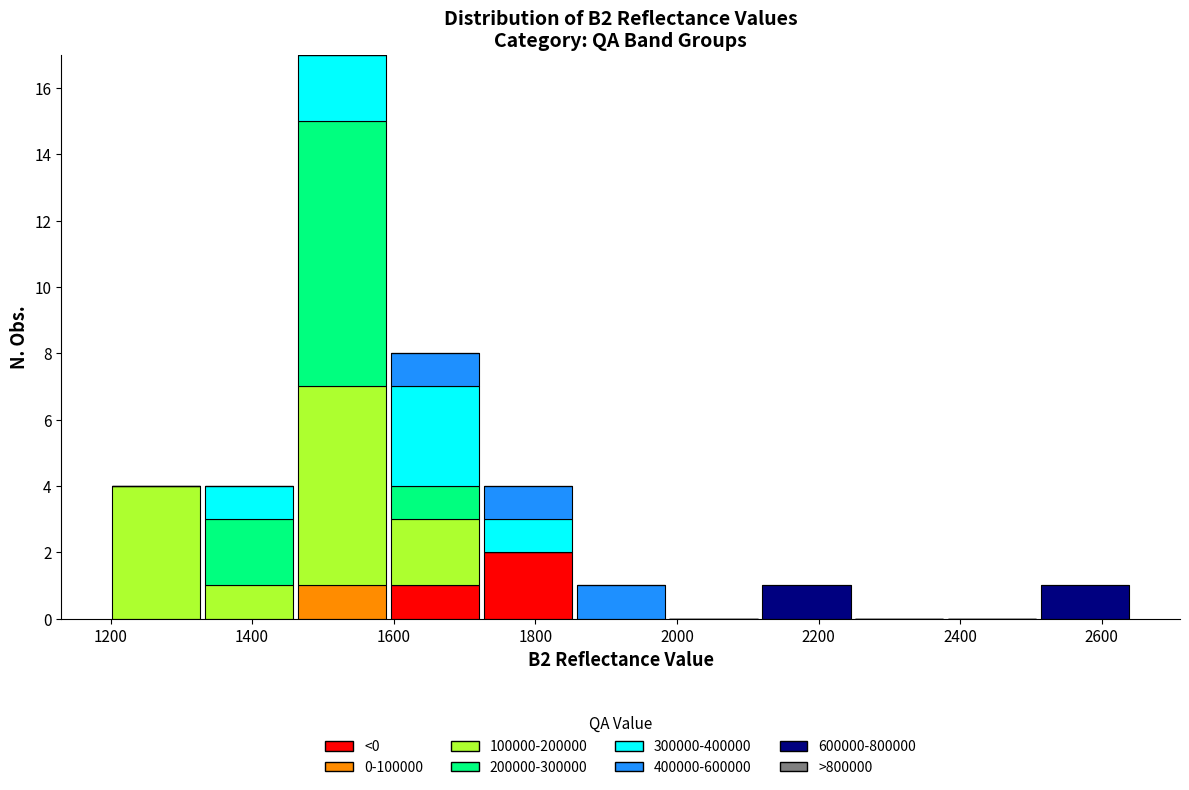

What is the total height of the stacked bar covering 1860 to 1980 on the x-axis? Neither the bar edges nor the heights are printed on the chart, so give them approximately, as read against the axes.

1